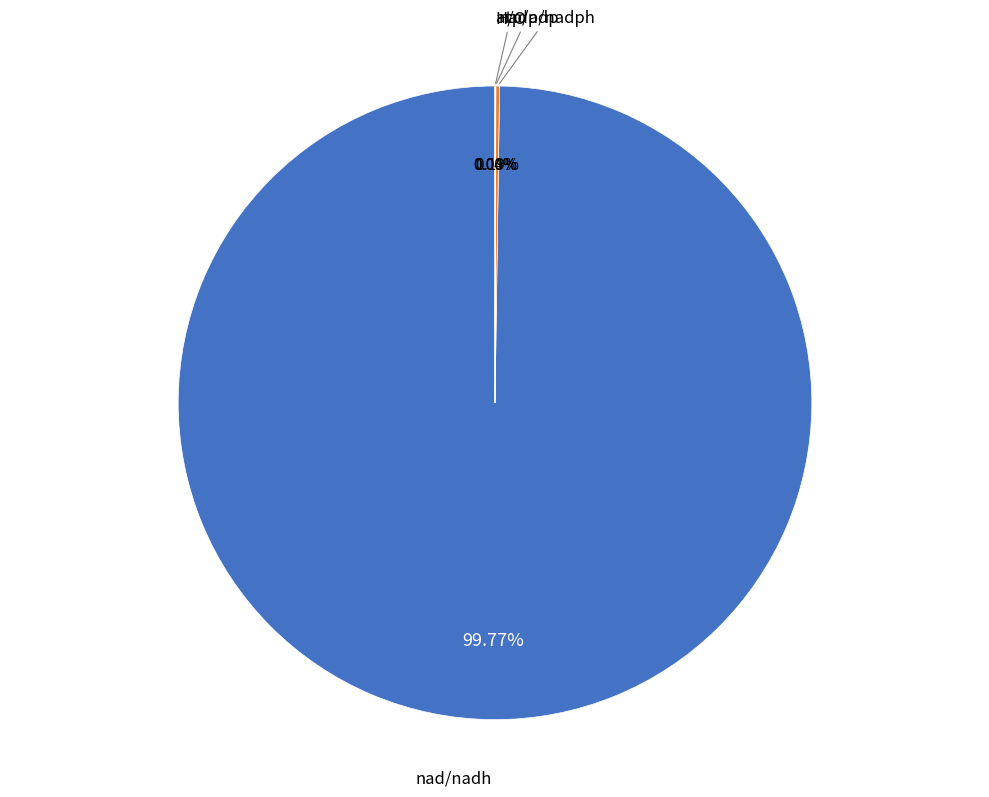

Which slice is the largest?

nad/nadh